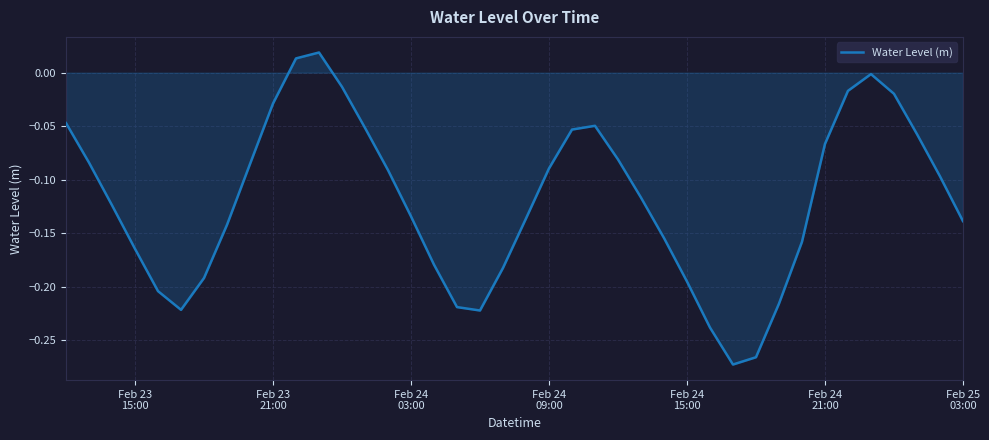

What is the difference between the maximum and minimum values?

0.3